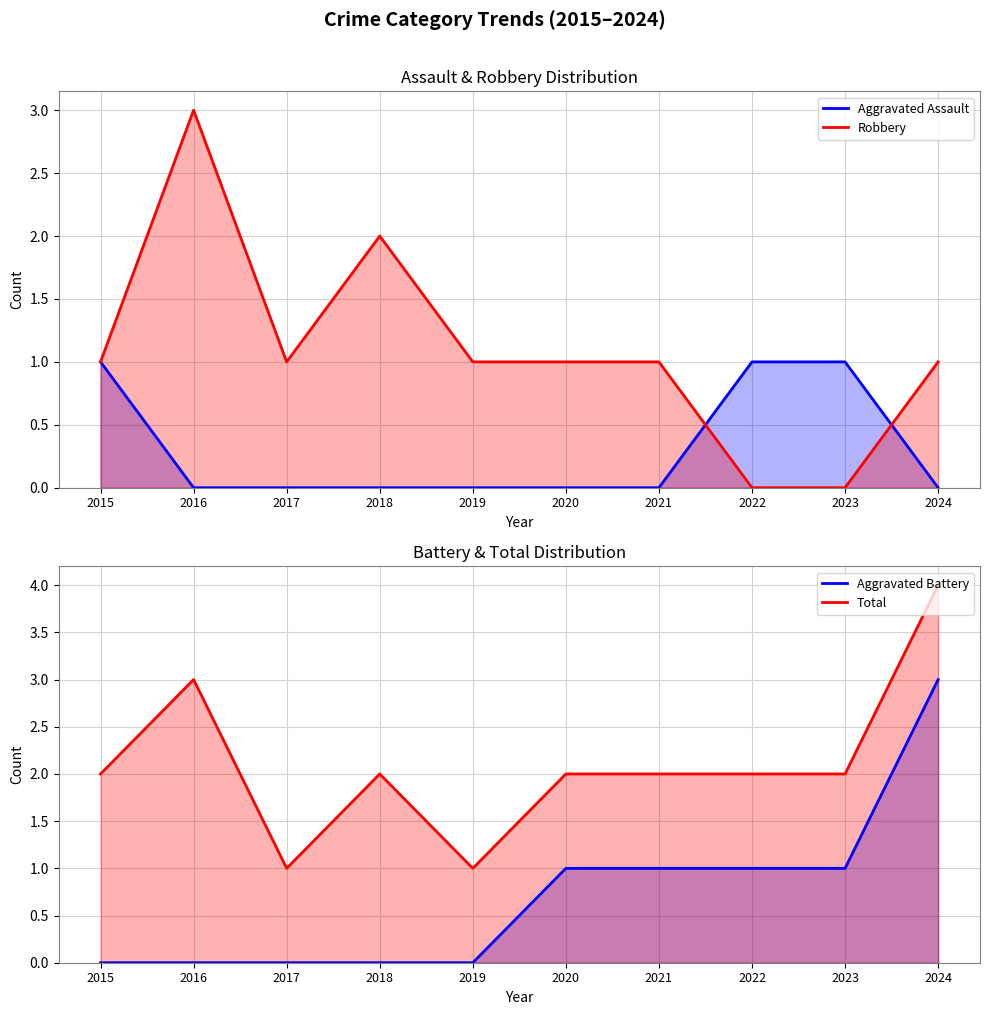

True or false: Aggravated Battery and Total intersect in this chart.

False